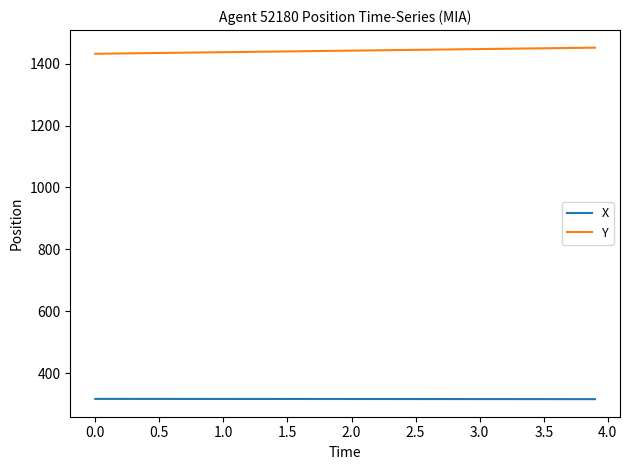

What is the minimum value shown in the chart?

316.6